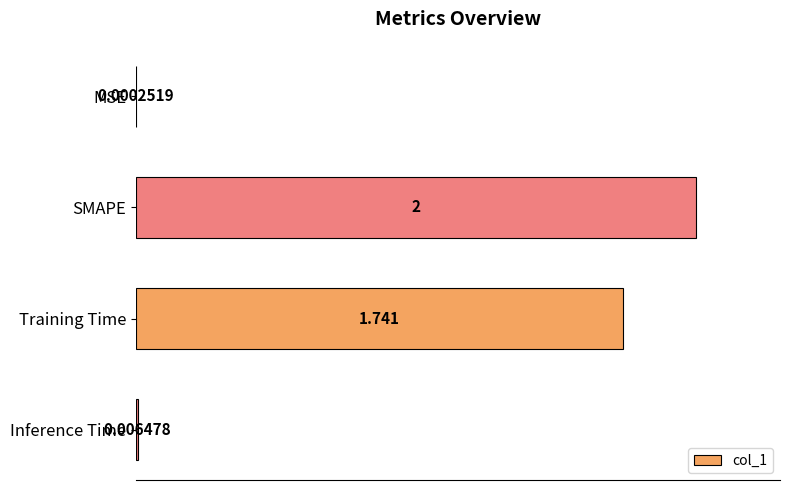

Where is the data nearest to the value 1?

Training Time